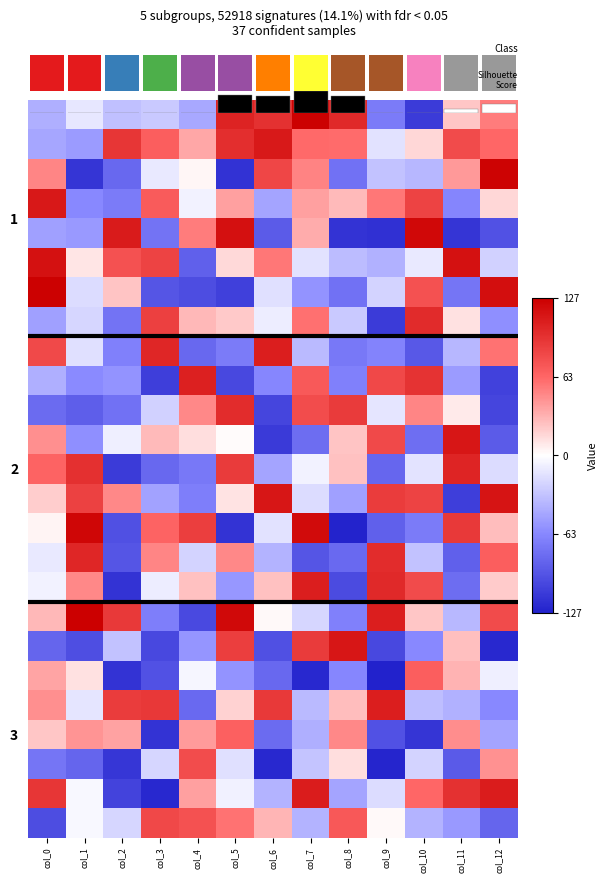

What is the spread (max minus min) of values at col_3?

226